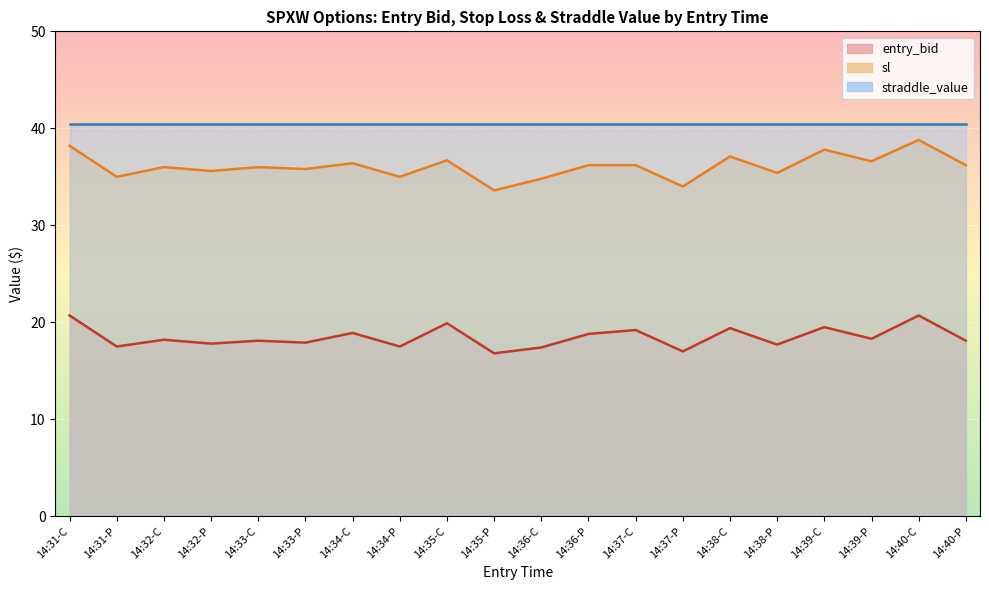

Between 14:33-P and 14:31-C, which is larger?

14:31-C